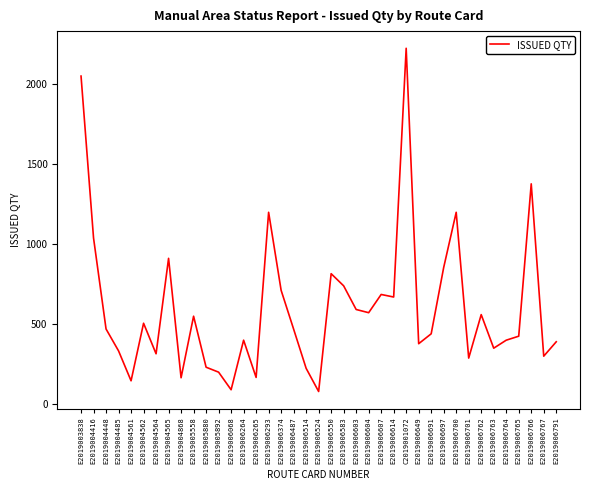

What is the greatest value displayed?

2226